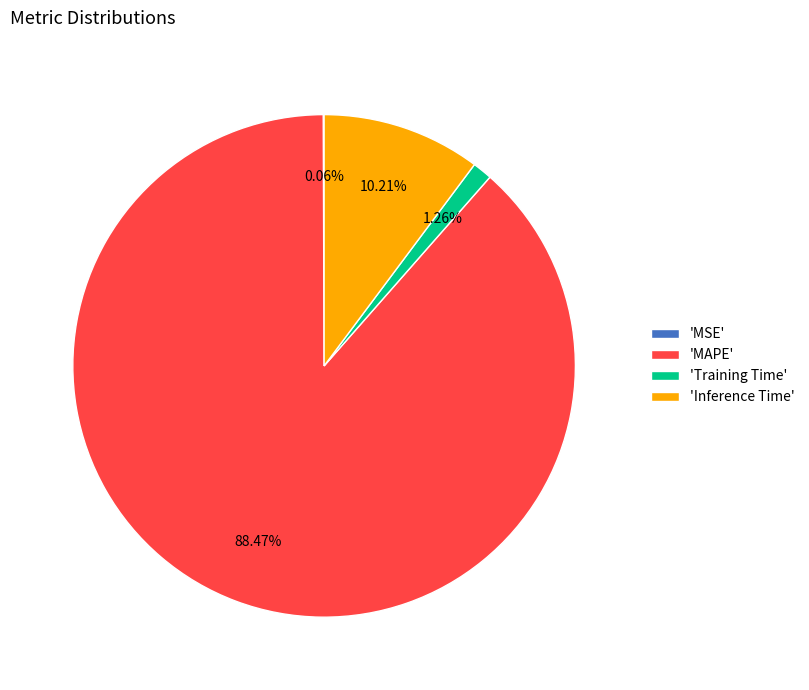

What is the majority slice?

'MAPE'